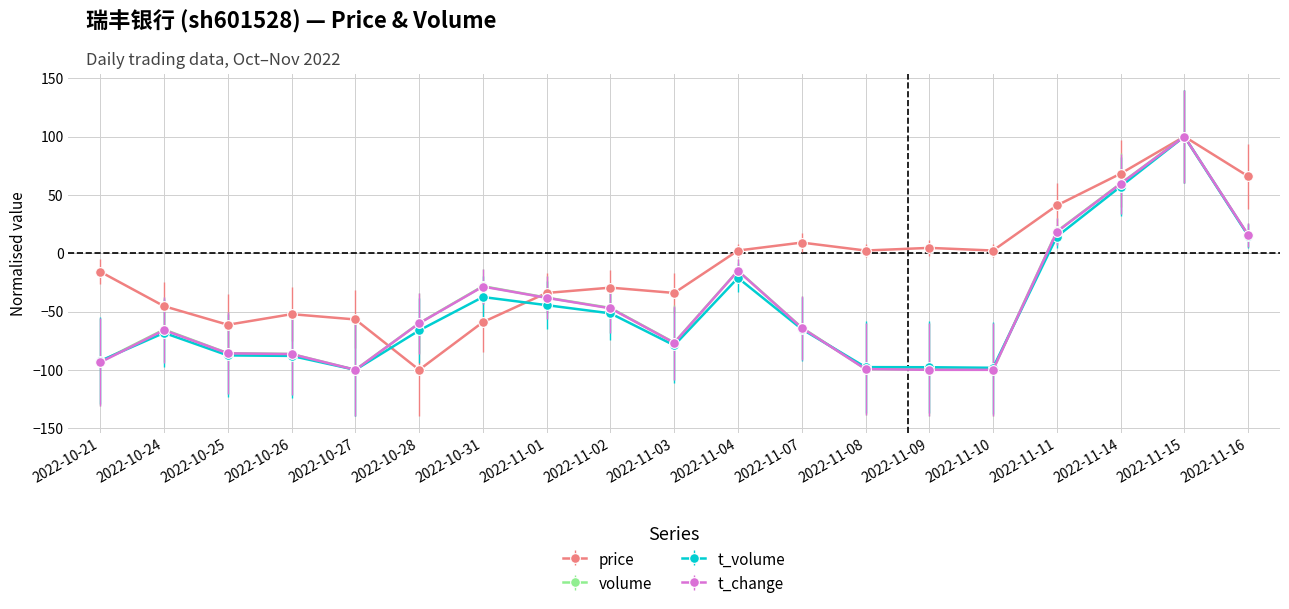

Between which two adjacent categories do price and t_volume first intersect?

2022-10-27 and 2022-10-28